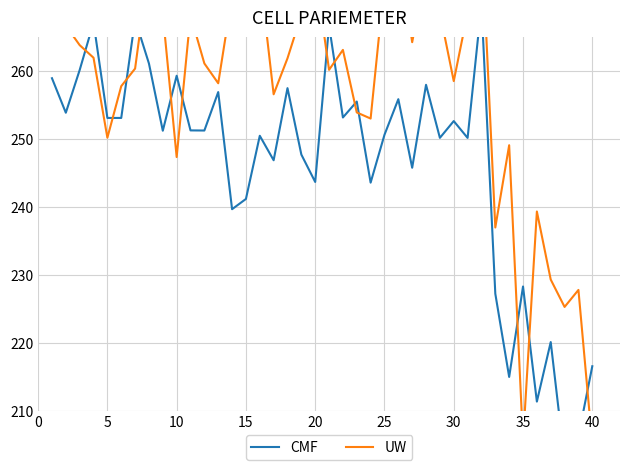

How many lines are shown in the chart?

2